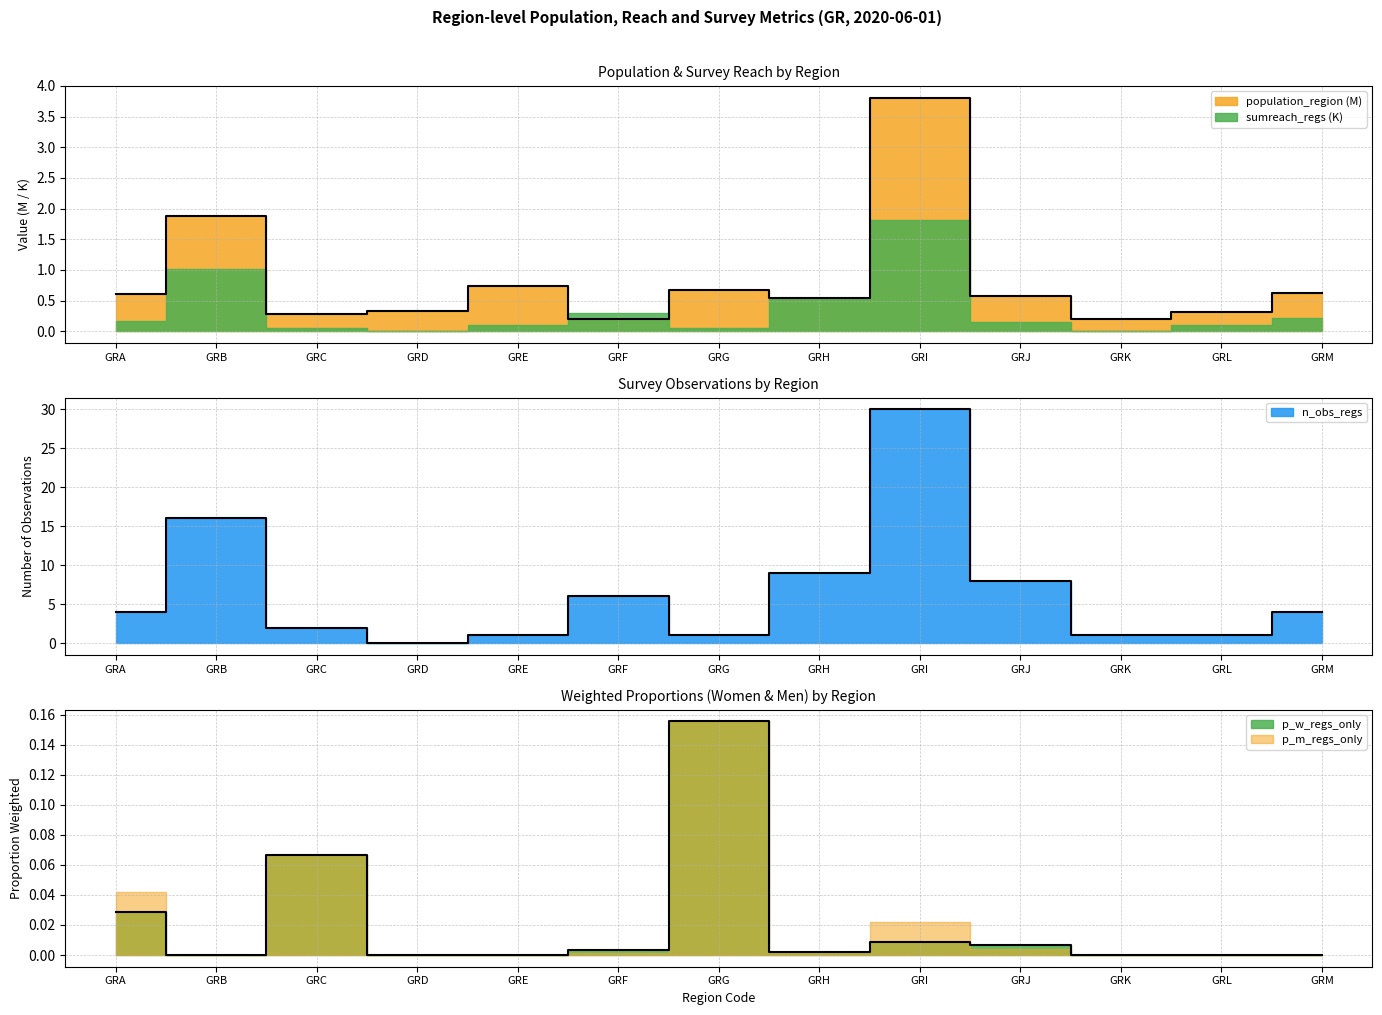

How many values in sumreach_regs are above zero?

12